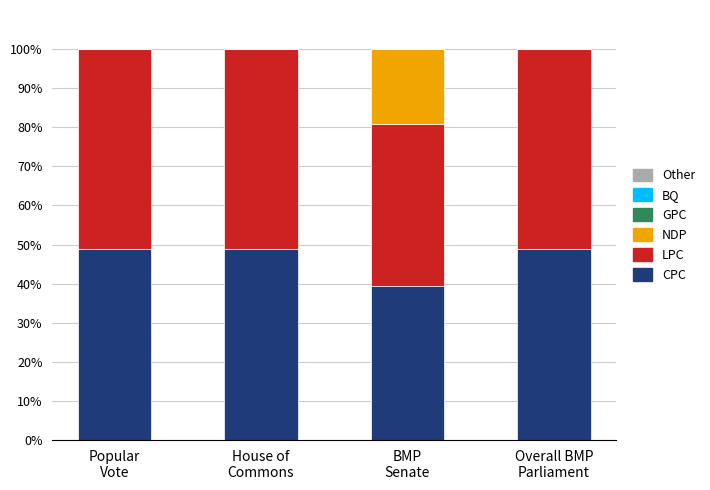

What is the highest value of the CPC series?

48.8